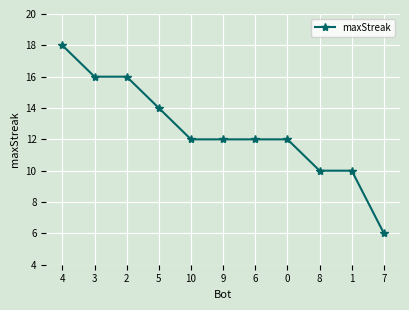

Count the number of categories in the chart.

11